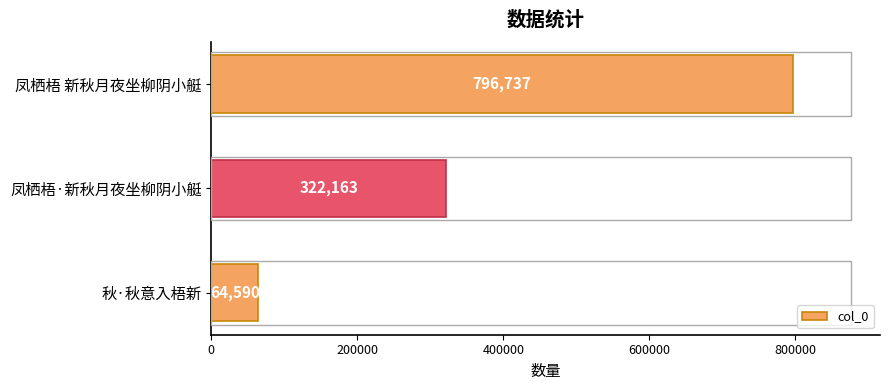

Are the bars horizontal?

Yes